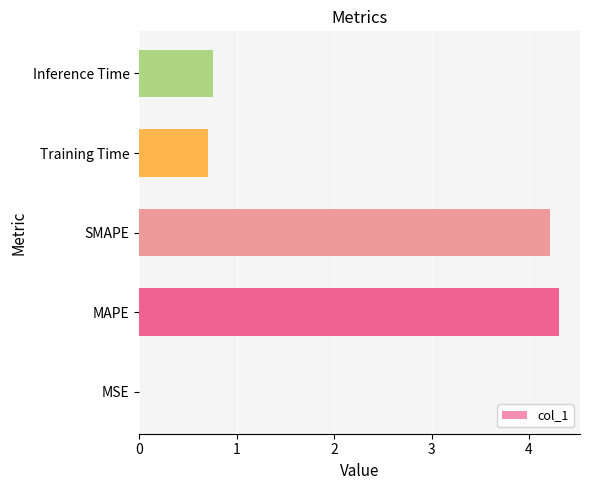

Which label corresponds to the largest value in the chart?

MAPE